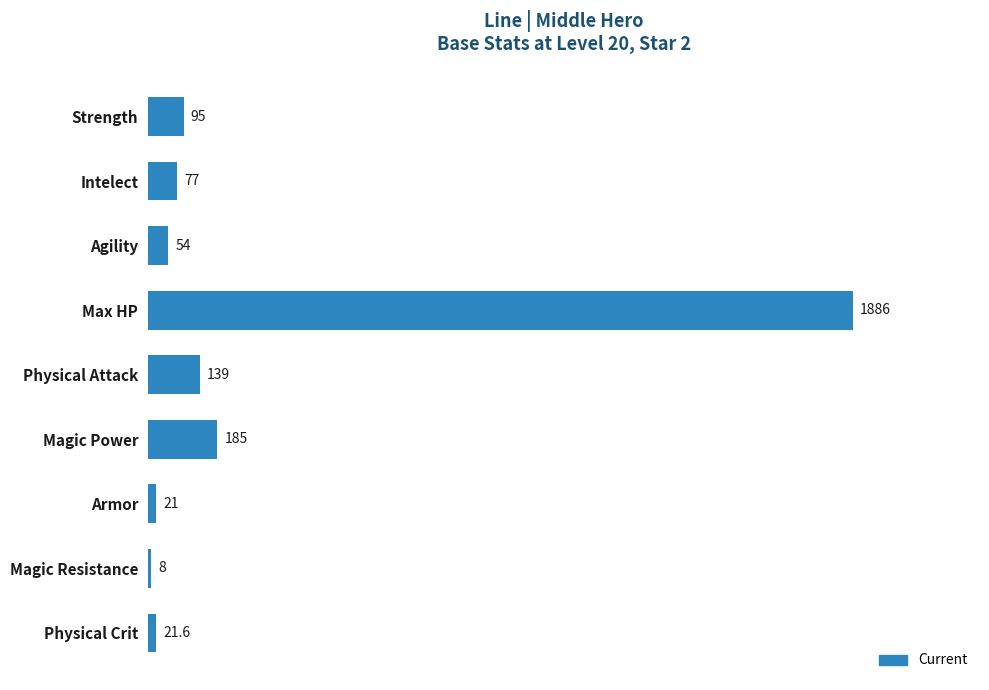

How many categories are shown in the chart?

9